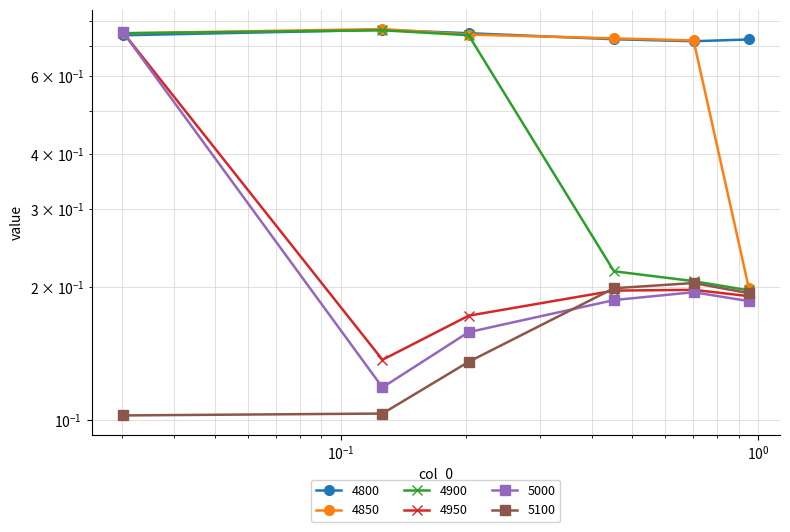

List the series in order of their peak value, highest first.

4850, 4800, 4900, 5000, 4950, 5100